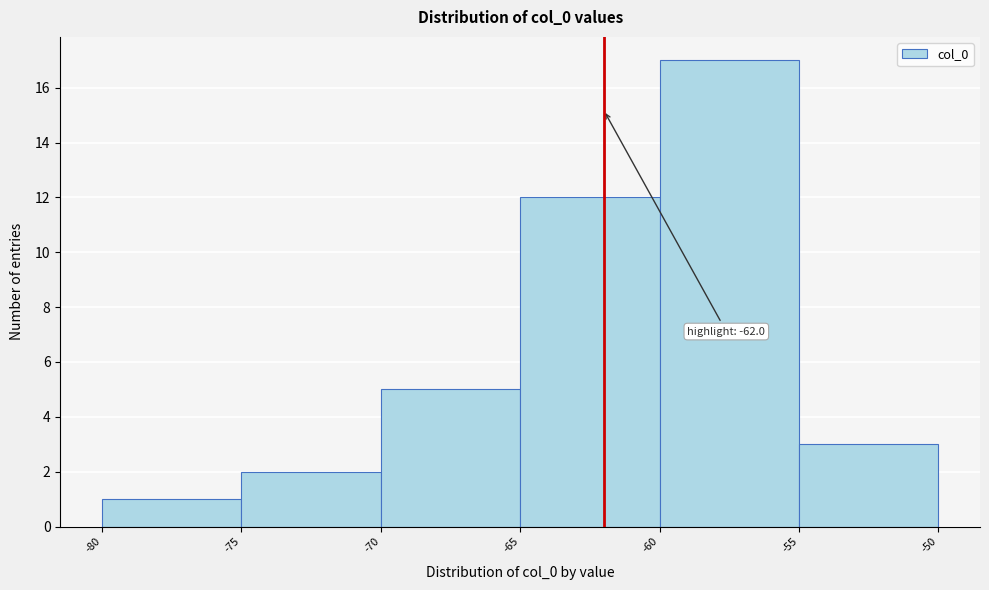

Over which range of the x-axis is the bar tallest?

-60 to -55